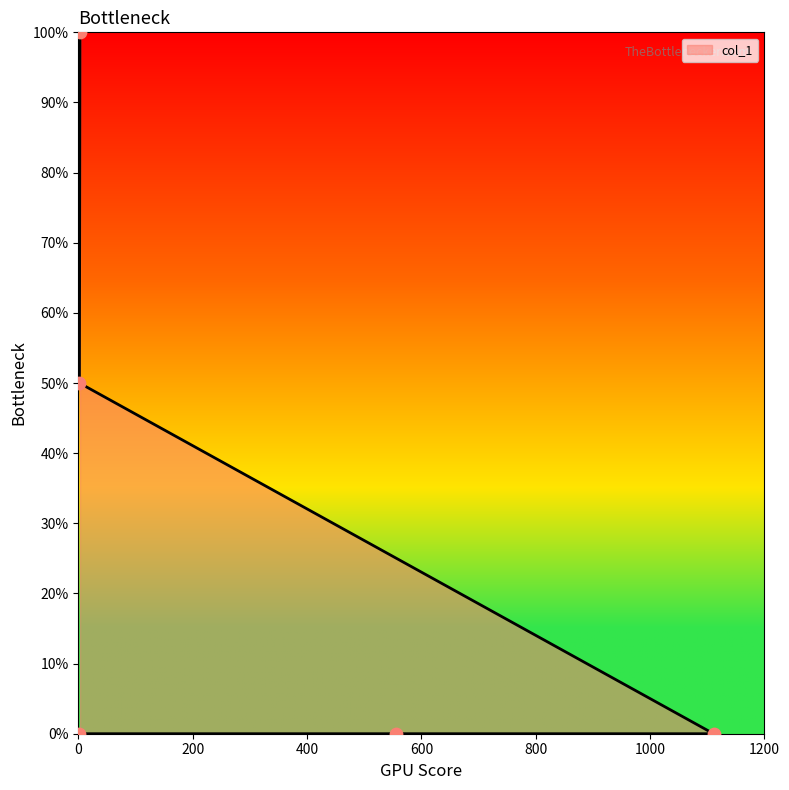

What is the change in value from 2 to 3?

+0.5